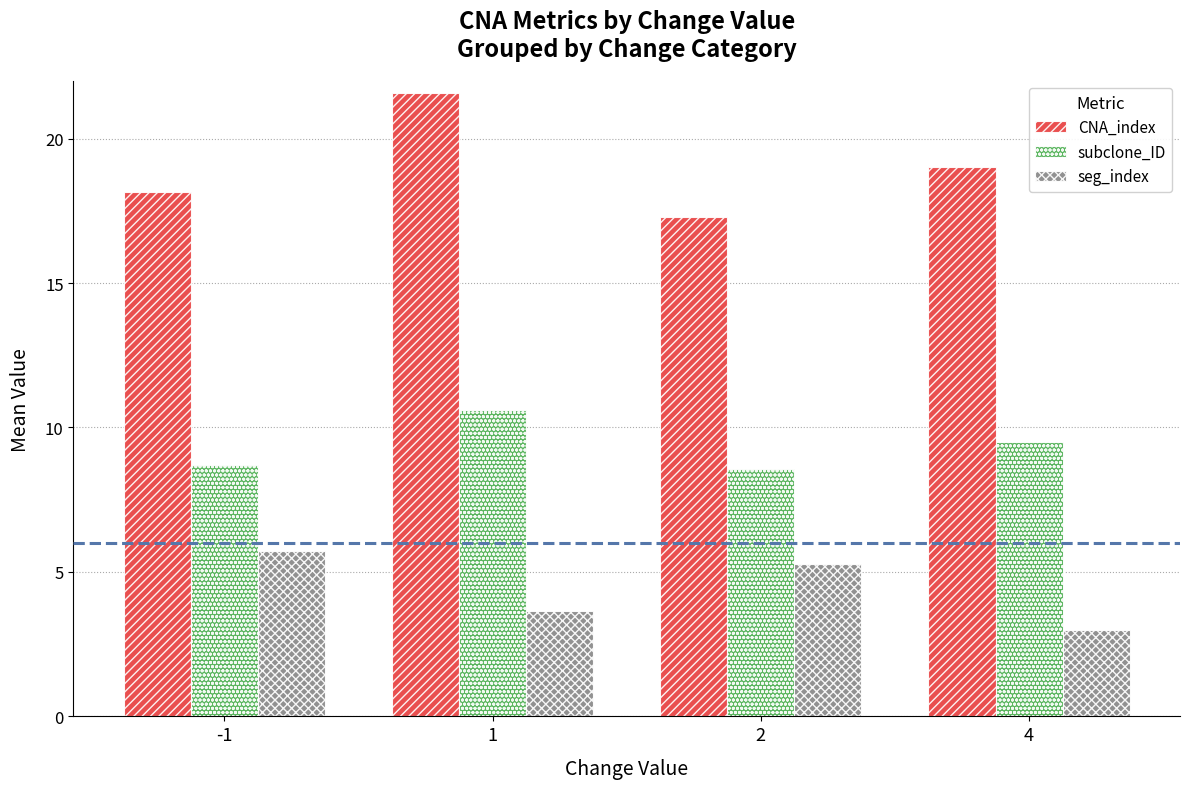

What is the spread (max minus min) of values at 1?

17.9